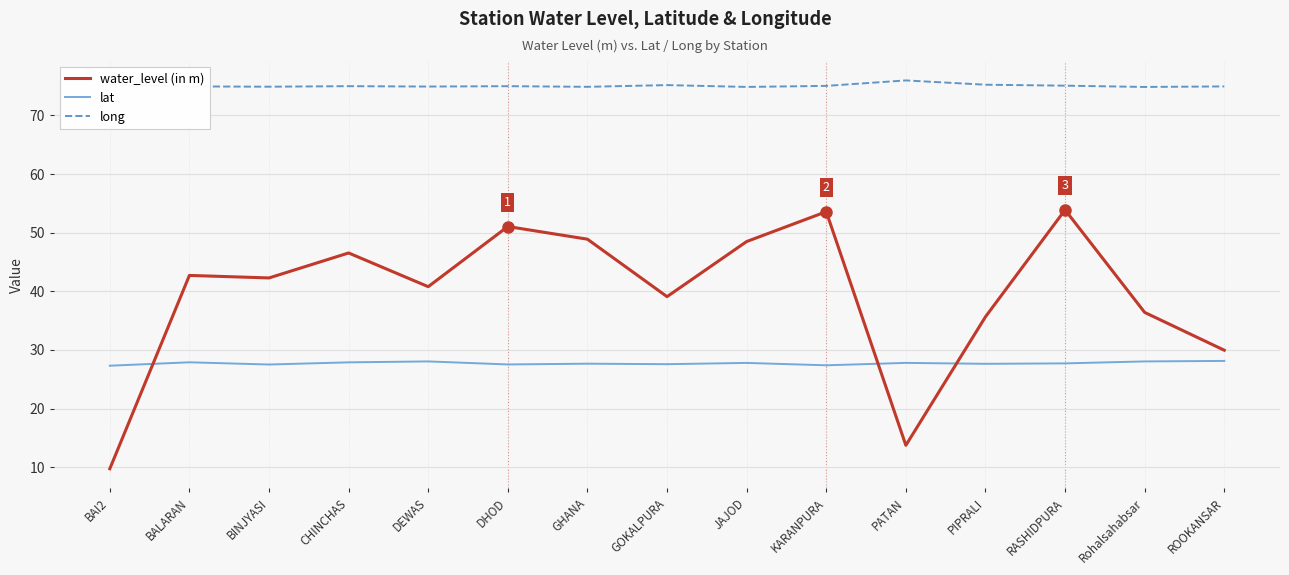

True or false: water_level (in m) has more than 1 points higher than both neighbors.

True